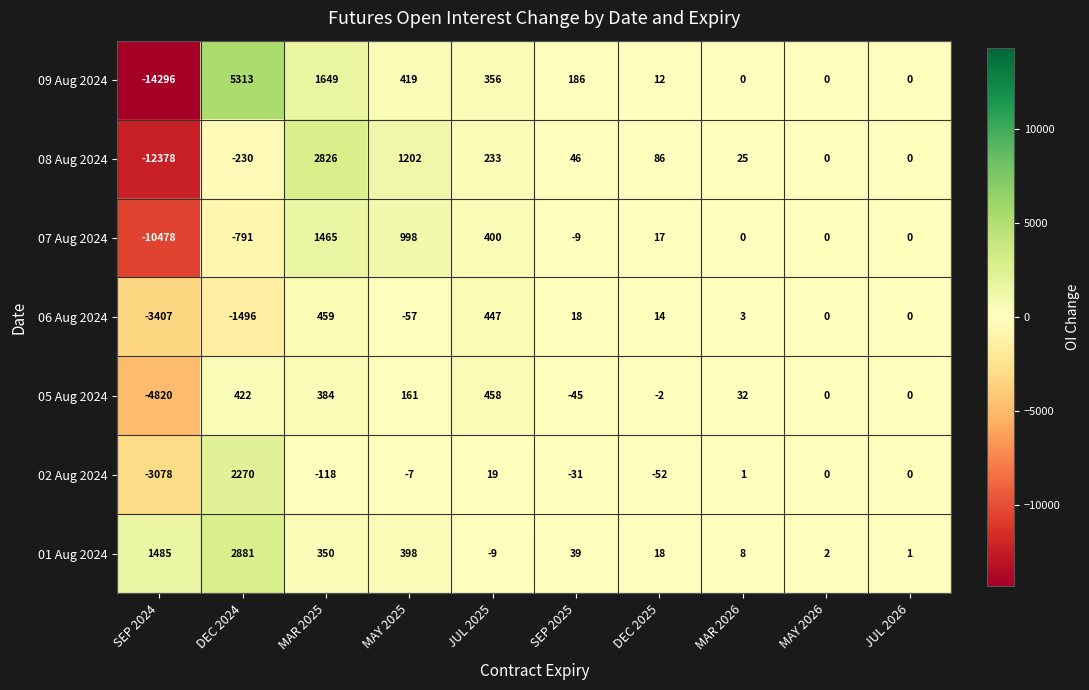

Which series has the widest spread of values?

09 Aug 2024